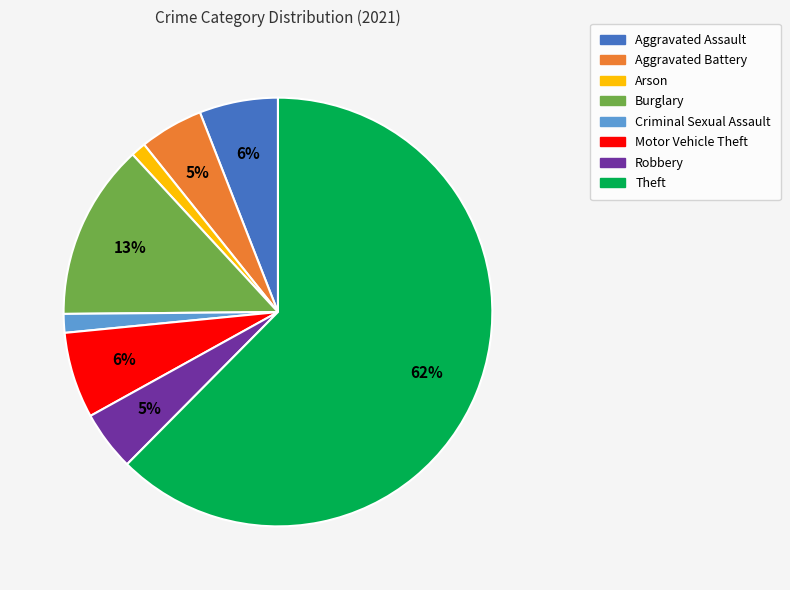

Combined, do Theft and Burglary account for over 50%?

Yes